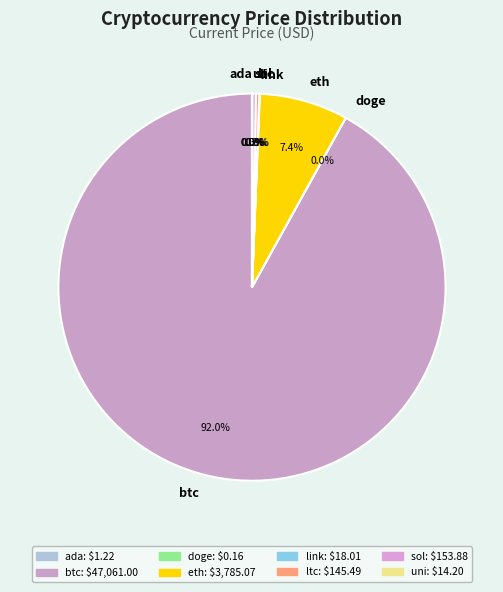

To the nearest percent, what percentage of the pie is btc?

92%